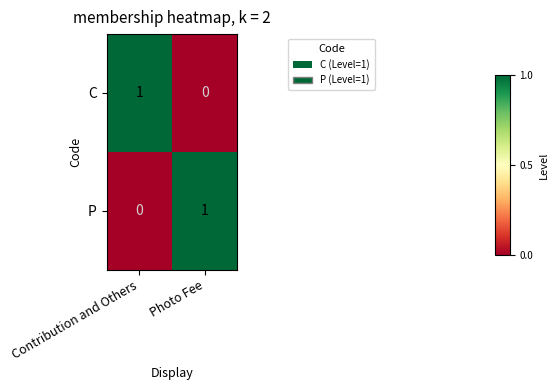

Is it true that P equals 0 at Contribution and Others?

True